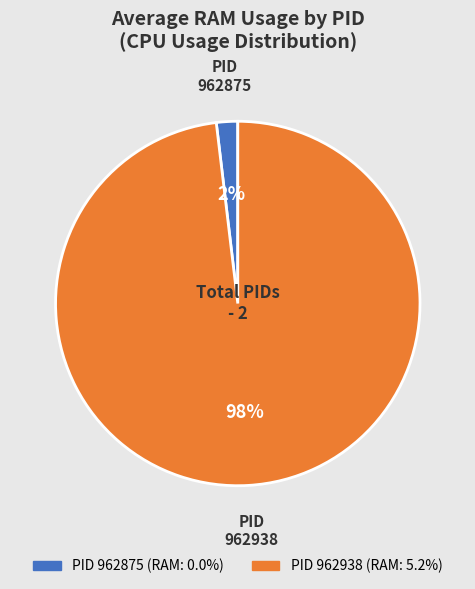

To the nearest percent, what is the average slice percentage?

50%